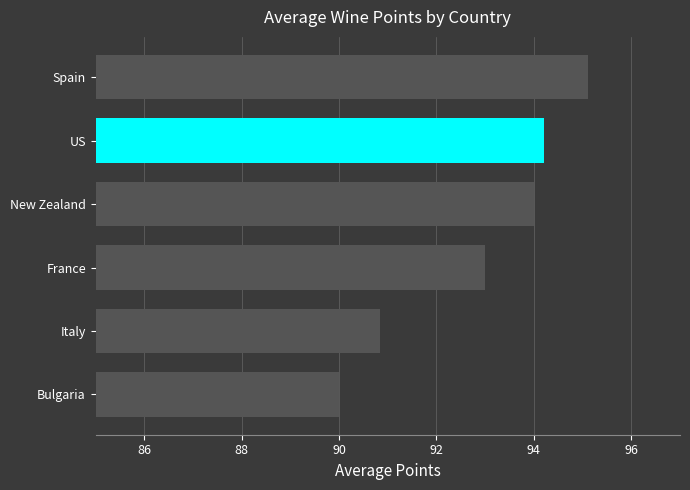

What is the average value?

92.9